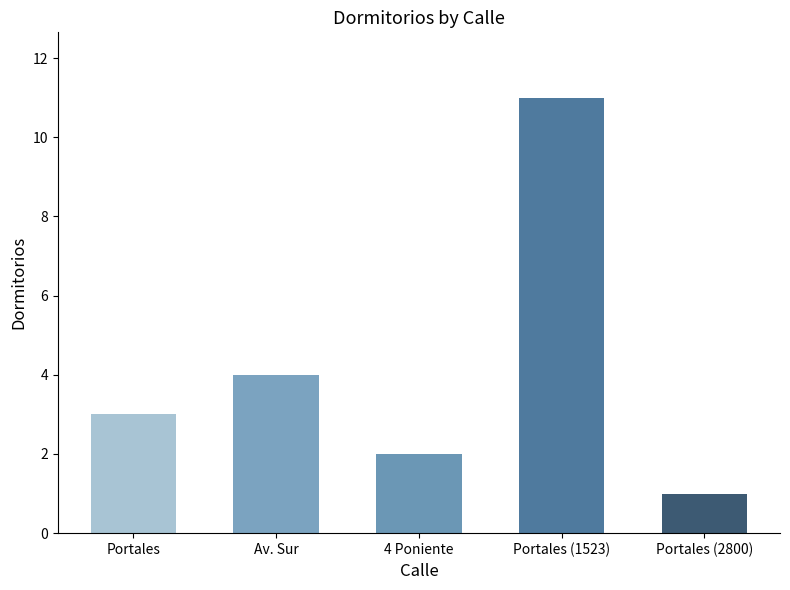

Between Portales (1523) and Portales, which is larger?

Portales (1523)